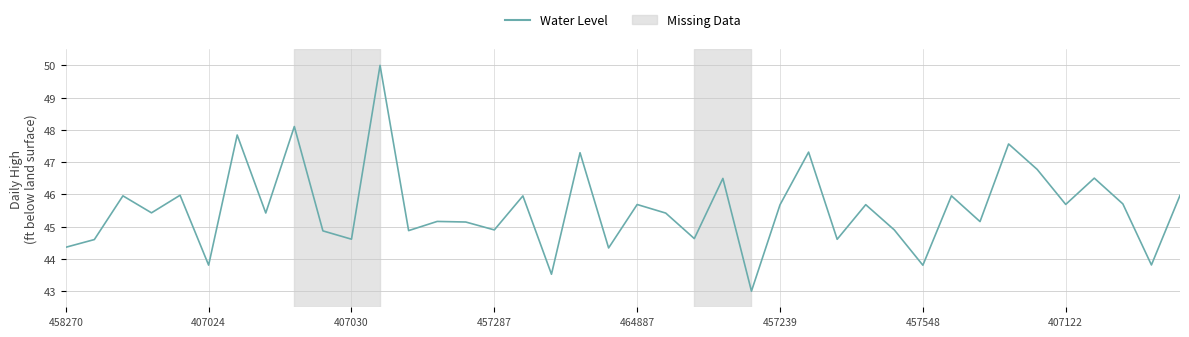

What is the maximum value shown in the chart?

50.0